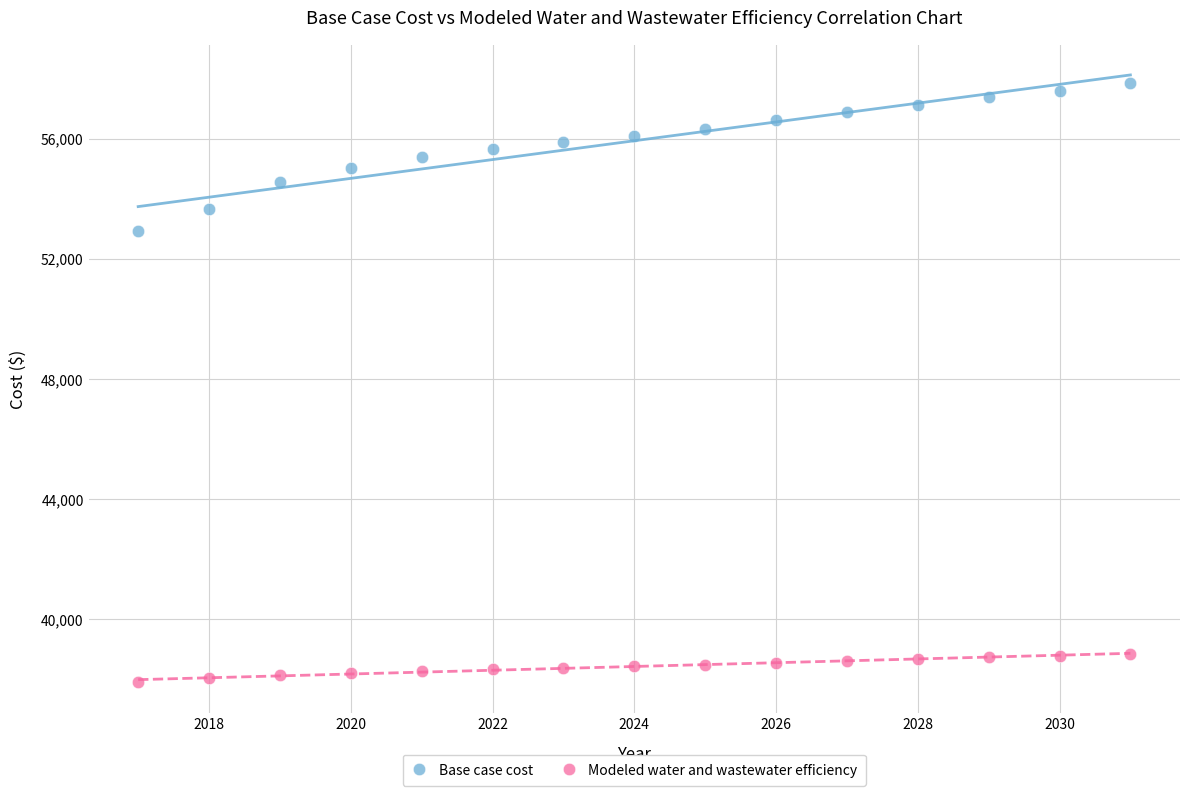

Which series contains the lowest Y value?

Modeled water and wastewater efficiency